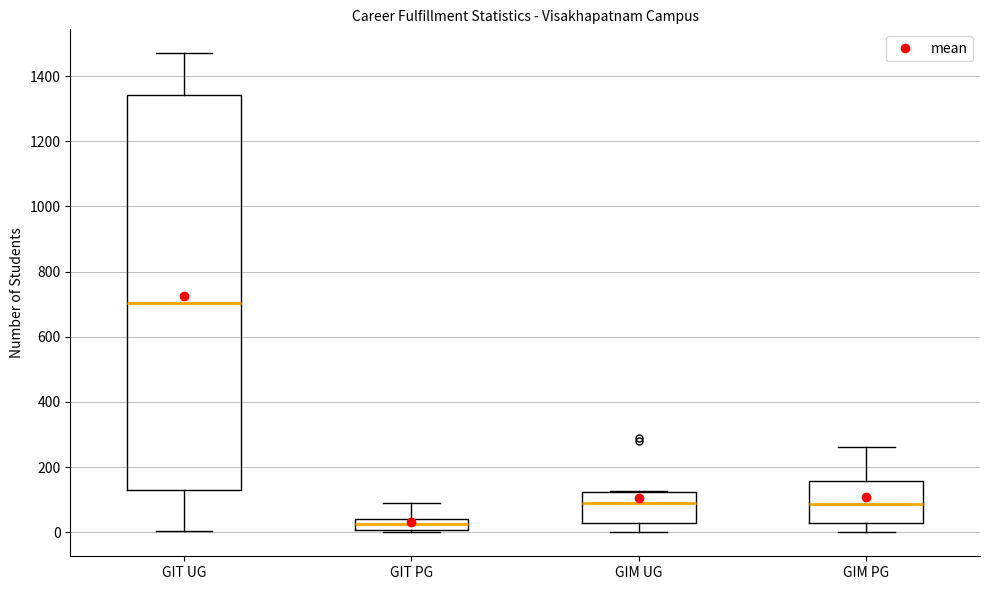

Where does the median line of the box for GIT UG sit on the y-axis? The values are not printed on the chart, so give them approximately, as read against the axis.

700